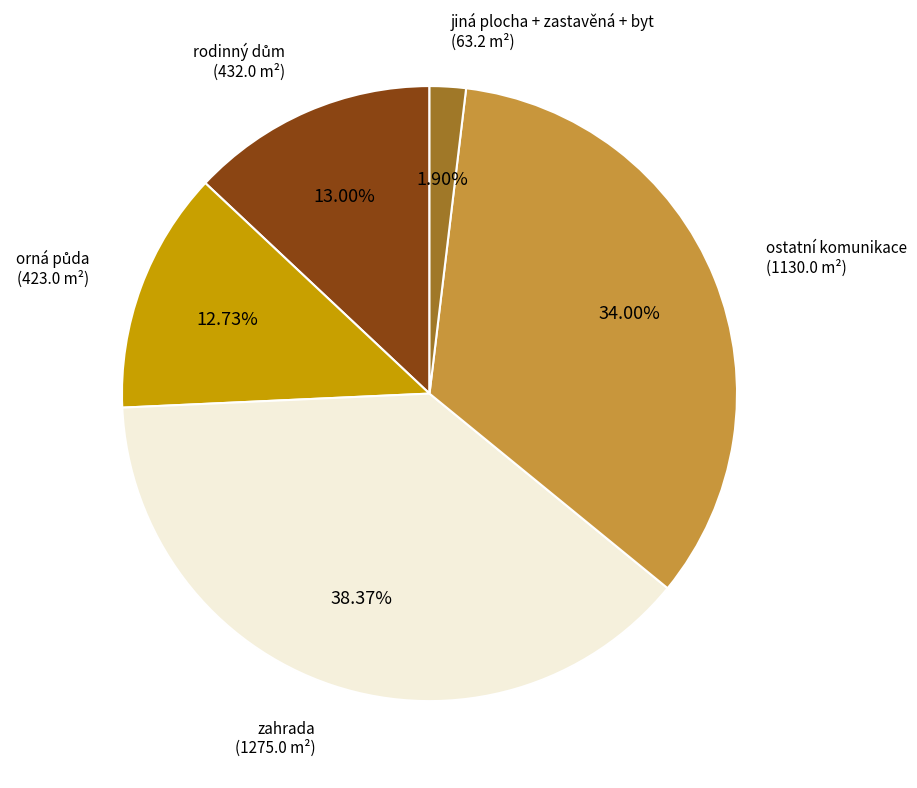

Is there a majority slice in this chart?

No